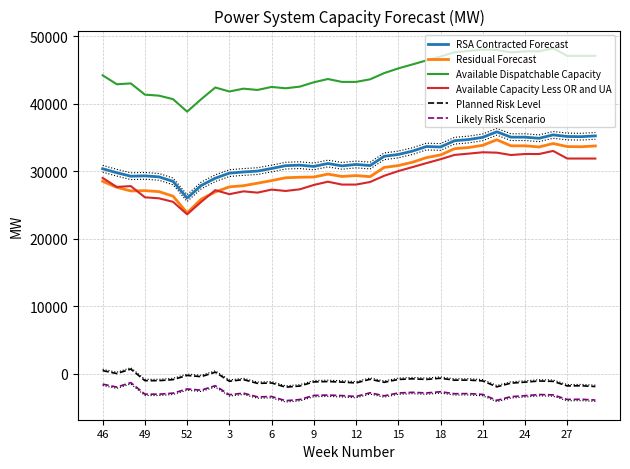

What is the maximum value for Available Dispatchable Capacity?

48217